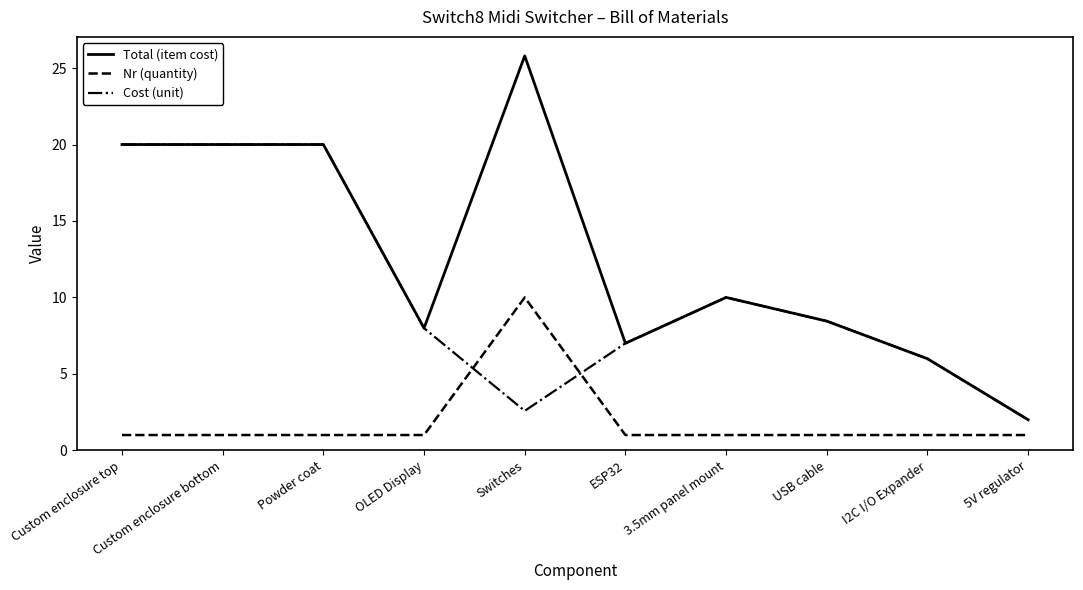

Where does the Cost (unit) series first go above 8?

Custom enclosure top